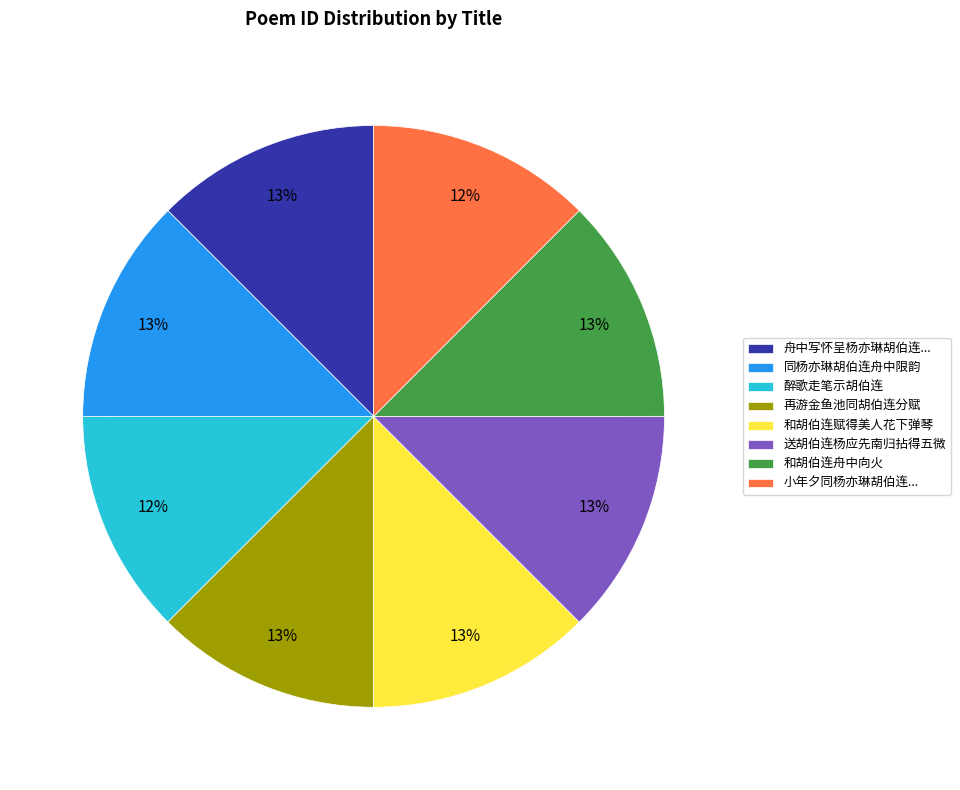

To the nearest percent, what percentage of the pie is 醉歌走笔示胡伯连?

12%